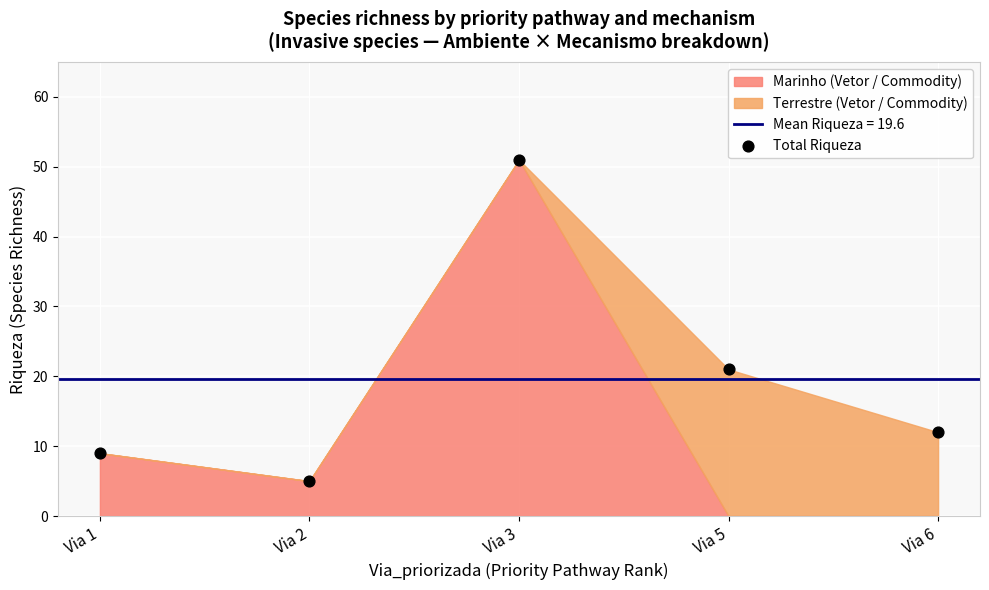

What Y value in the scatter plot is closest to 28?

21